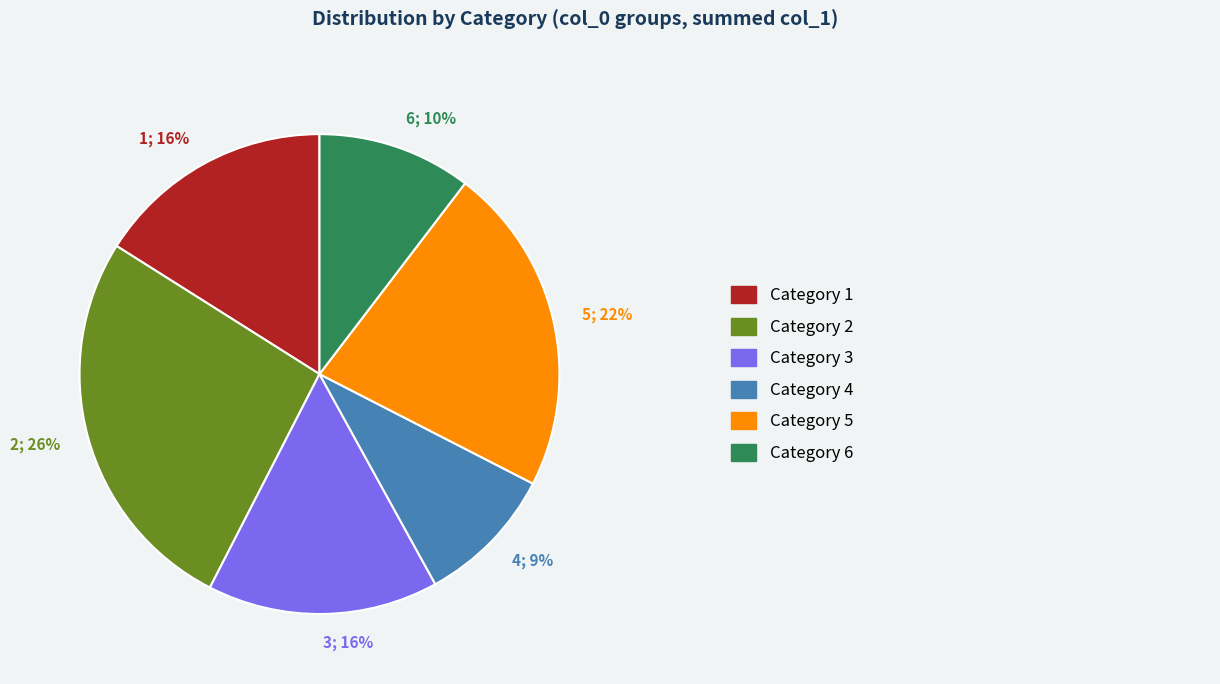

Does 6 represent more than half of the total?

No